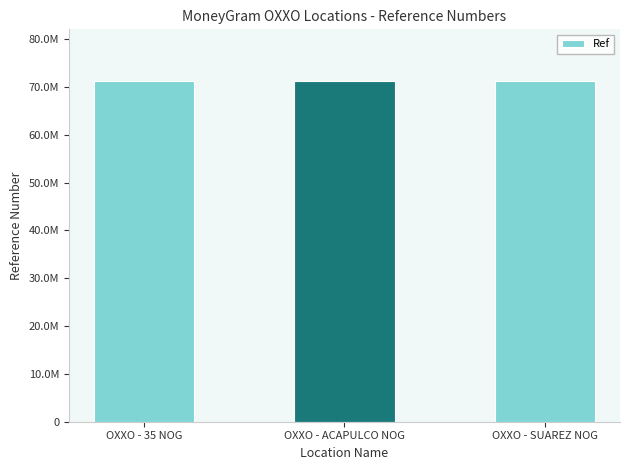

Which has a higher value, OXXO - 35 NOG or OXXO - ACAPULCO NOG?

OXXO - ACAPULCO NOG